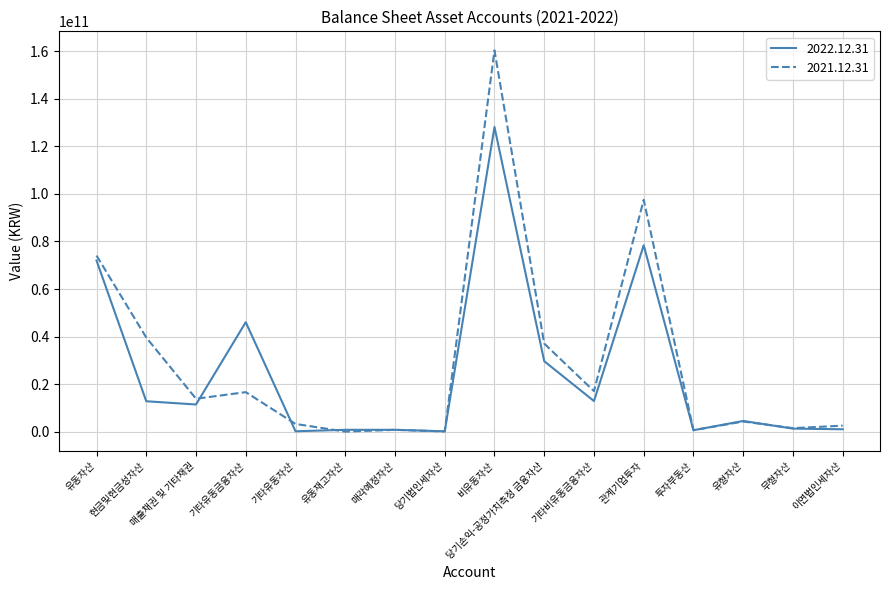

The 2021.12.31 series shows 66453836996 at 관계기업투자. True or false?

False